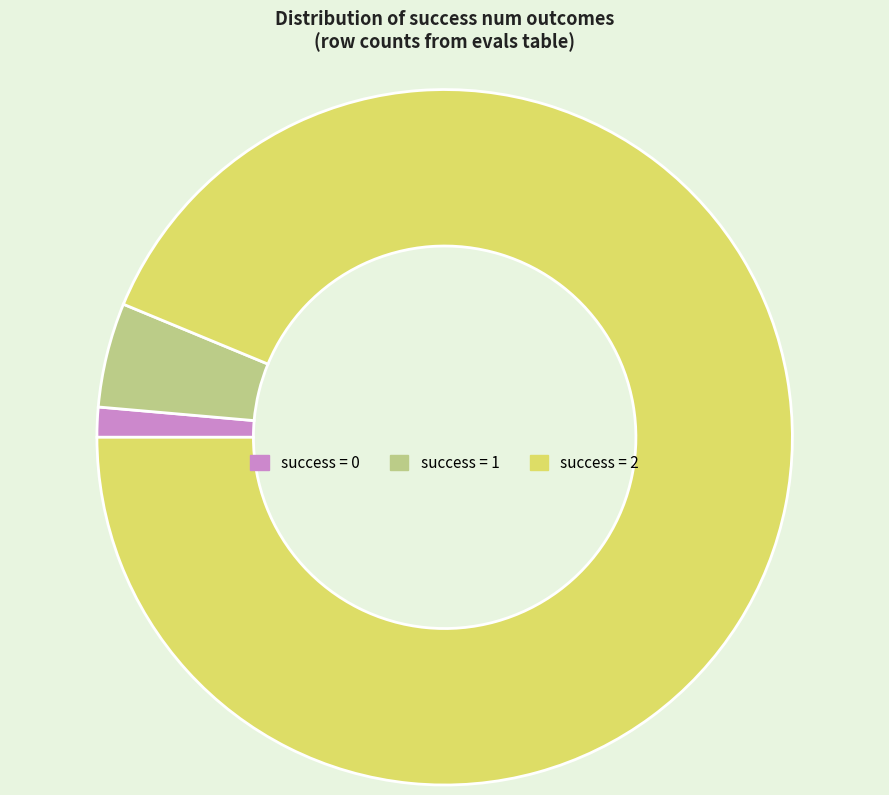

Is the sum of success = 0 and success = 2 greater than half?

Yes